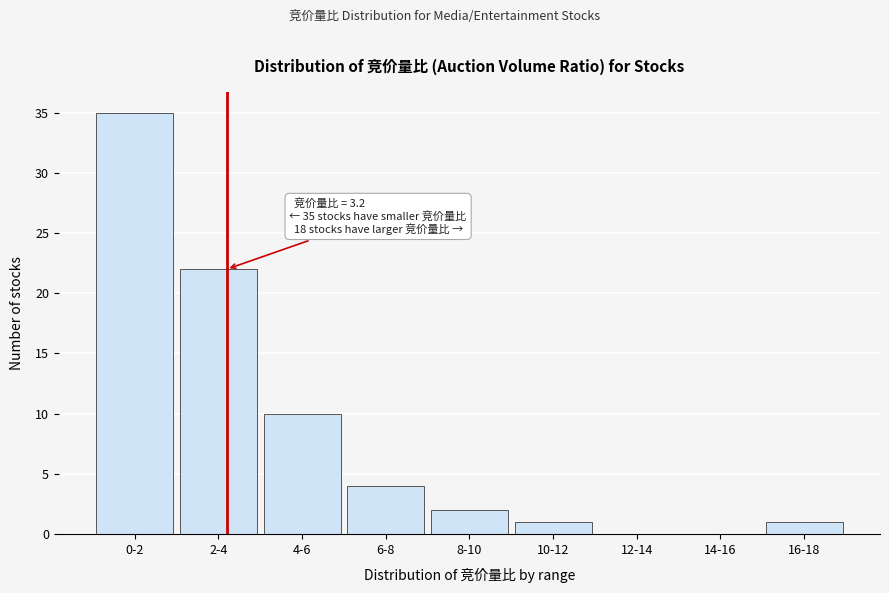

Reading right to left, extract all data points from this chart.

16-18=1	14-16=0	12-14=0	10-12=1	8-10=2	6-8=4	4-6=10	2-4=22	0-2=35